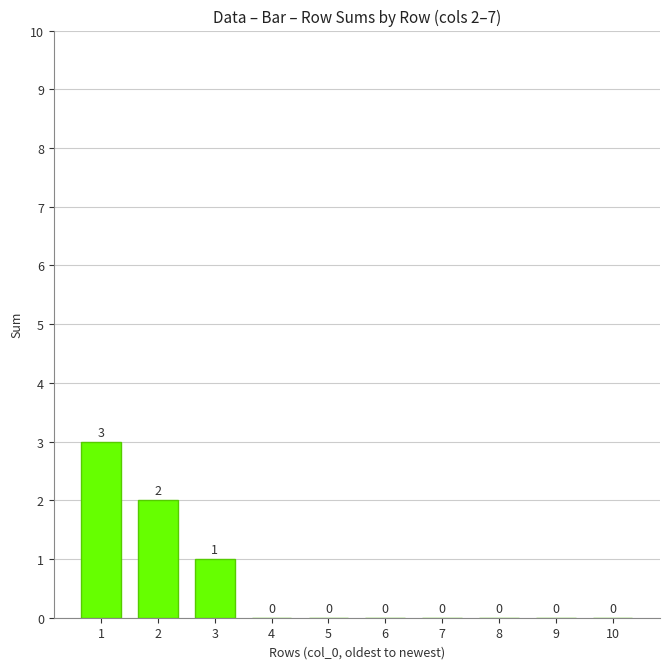

Count the number of values greater than 0.

3